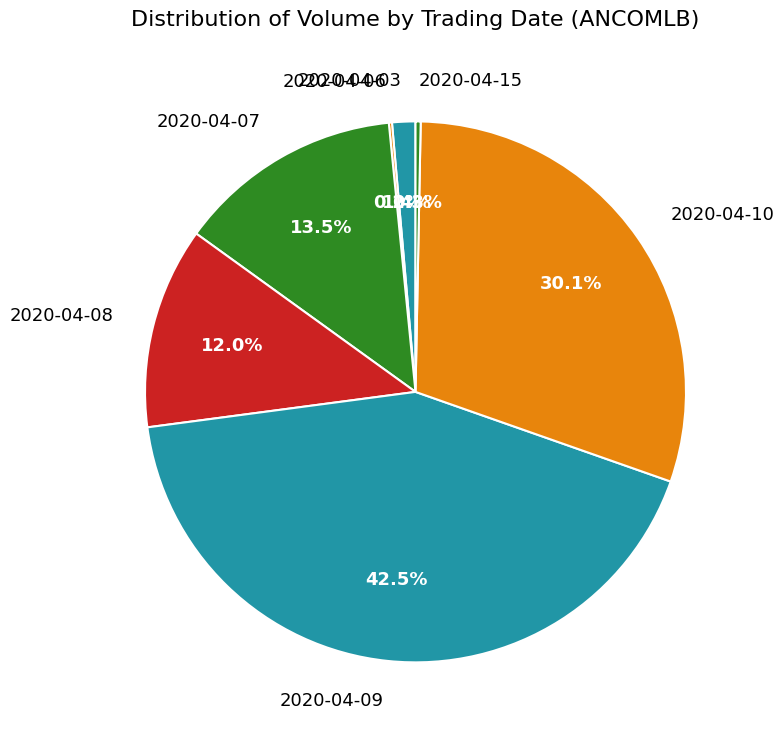

Is there any slice that represents more than half of the pie?

No